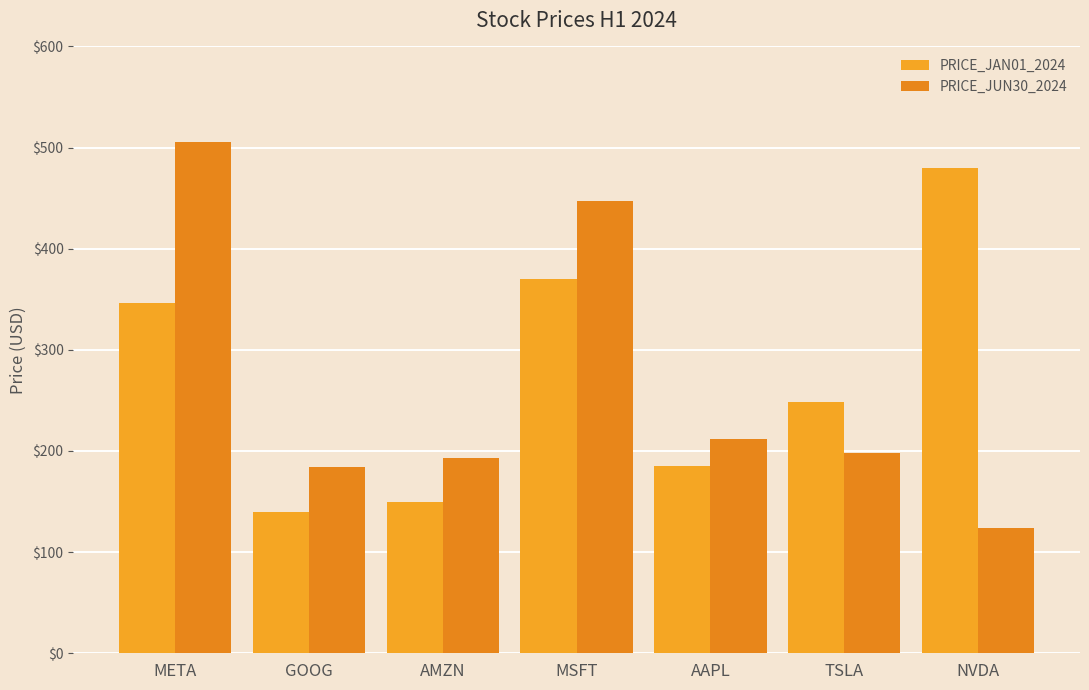

Which series has the largest total across all categories?

PRICE_JAN01_2024